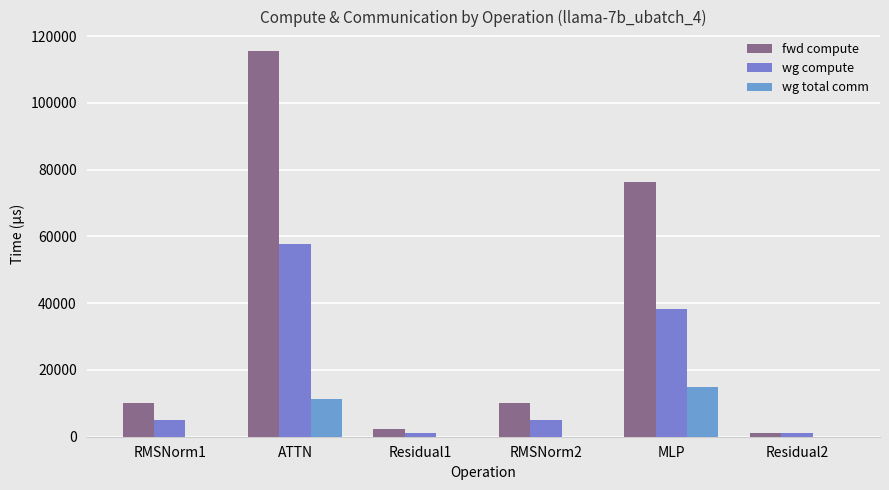

The value of fwd compute at Residual2 is 1851.3. True or false?

False